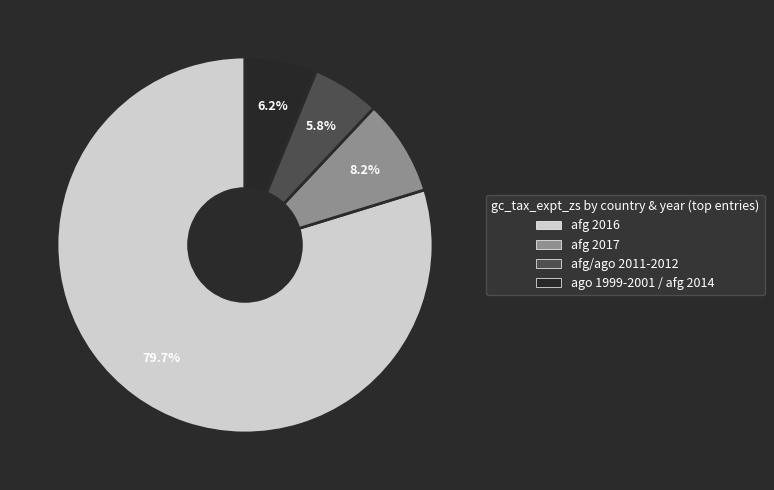

What percentage do afg/ago 2011-2012 and ago 1999-2001 / afg 2014 together represent?

12.0%